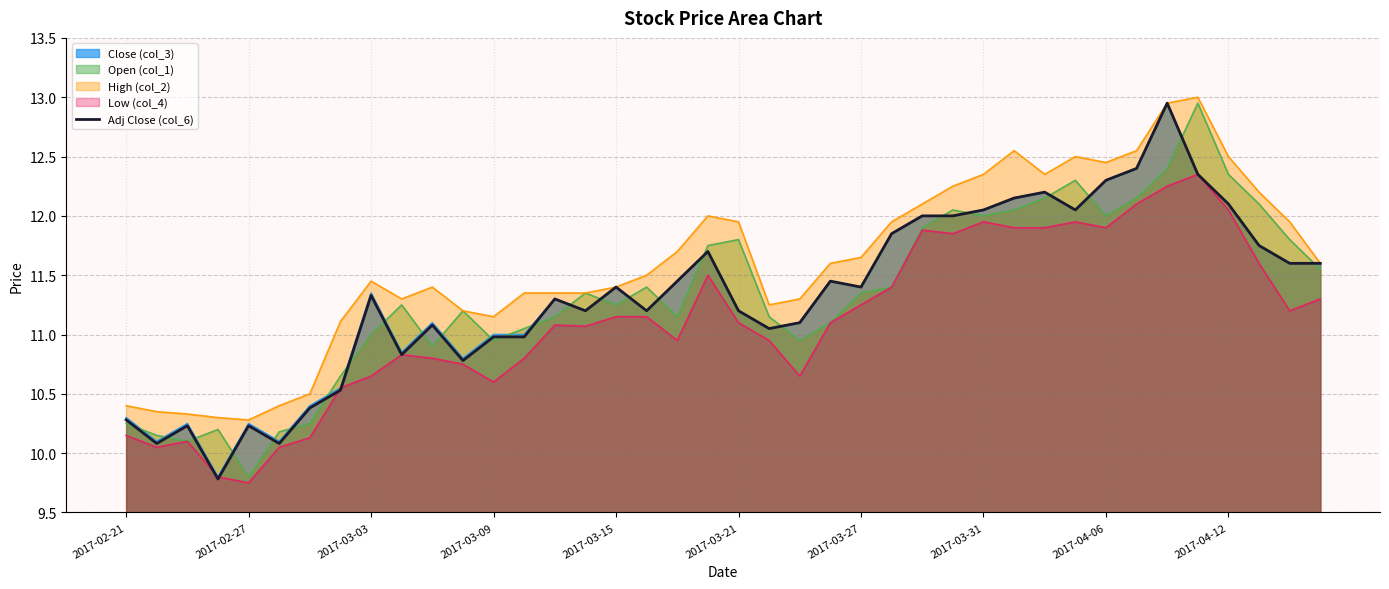

What is the maximum value for High (col_2)?

13.0